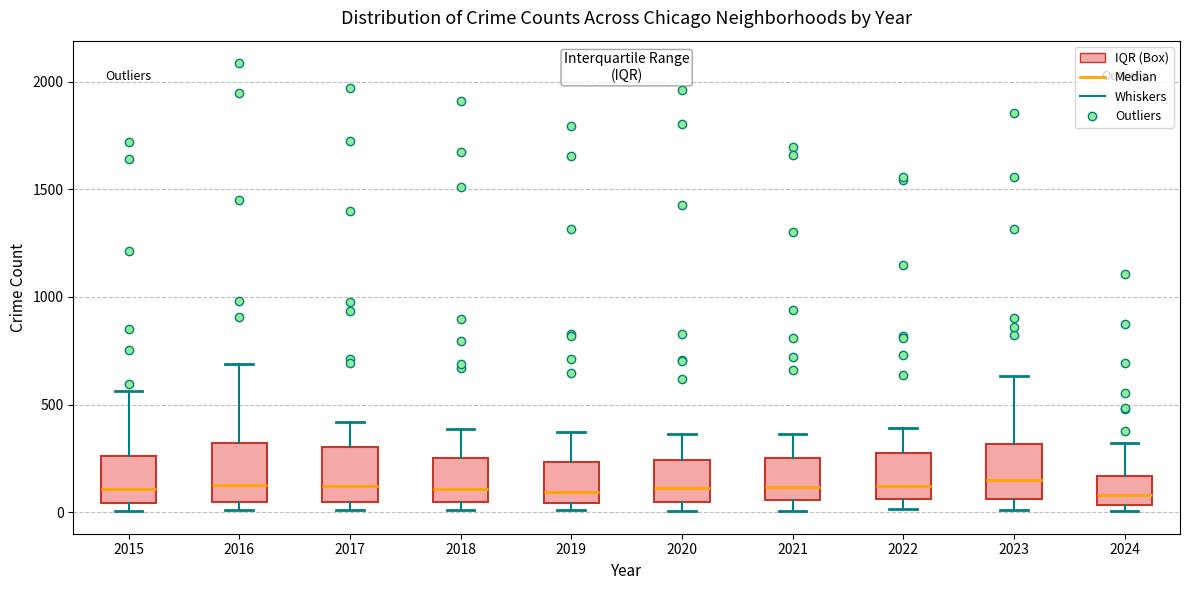

Reading left to right, read every box against the y-axis: the position of its median line, the range the box covers, and the ends of its whiskers. The values are not printed on the chart, so give them approximately, as read against the axis.

2015: median 100, box 50 to 250, whiskers 0 to 550
2016: median 150, box 50 to 300, whiskers 0 to 700
2017: median 100, box 50 to 300, whiskers 0 to 400
2018: median 100, box 50 to 250, whiskers 0 to 400
2019: median 100, box 50 to 250, whiskers 0 to 400
2020: median 100, box 50 to 250, whiskers 0 to 350
2021: median 100, box 50 to 250, whiskers 0 to 350
2022: median 100, box 50 to 250, whiskers 0 to 400
2023: median 150, box 50 to 300, whiskers 0 to 650
2024: median 100, box 50 to 150, whiskers 0 to 300